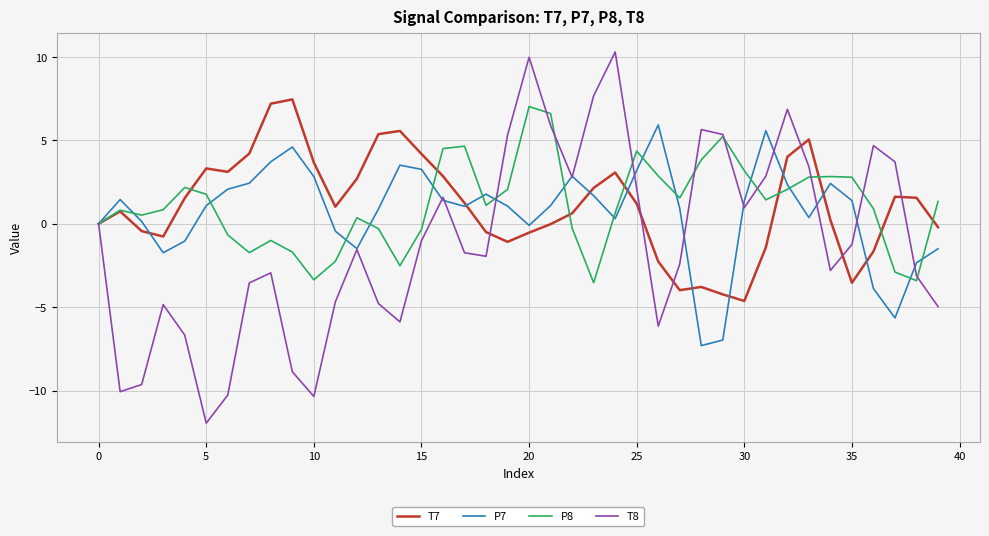

Does the chart display data point markers on the line(s)?

No